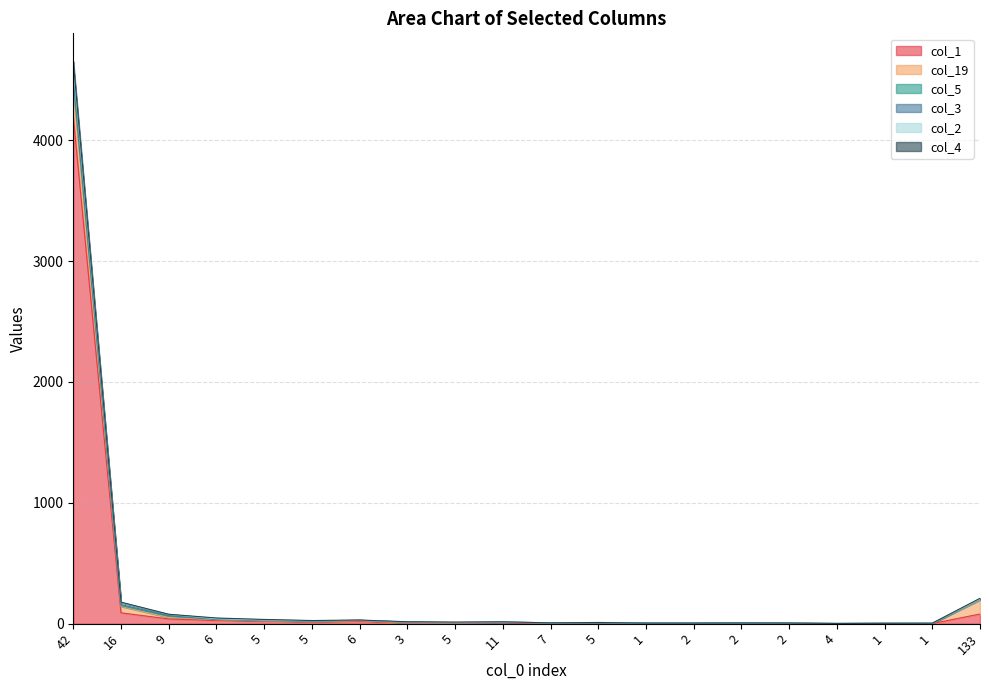

Is the value of col_5 at 9 greater than the value of col_3 at 5?

Yes